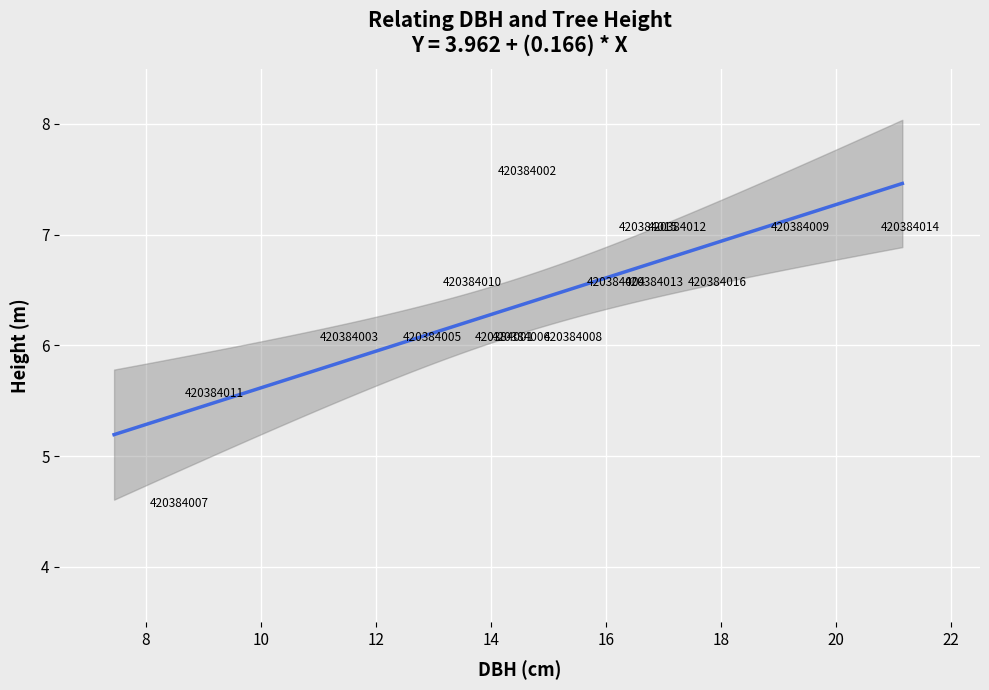

What is the range of Y values (max minus min)?

3.0